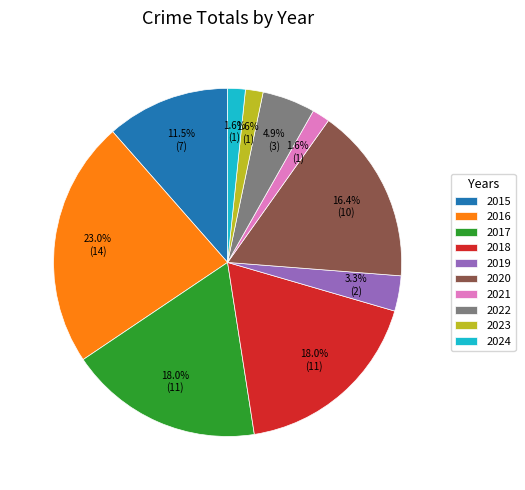

To the nearest percent, what is the difference between the largest and smallest slice percentages?

21%